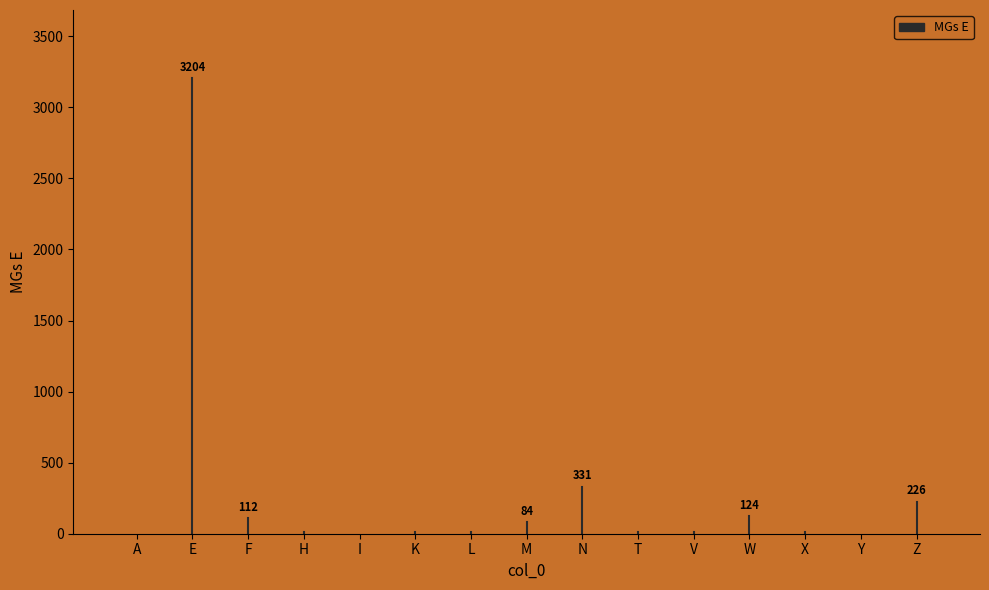

What value does the data have at Z, to the nearest 100?

200